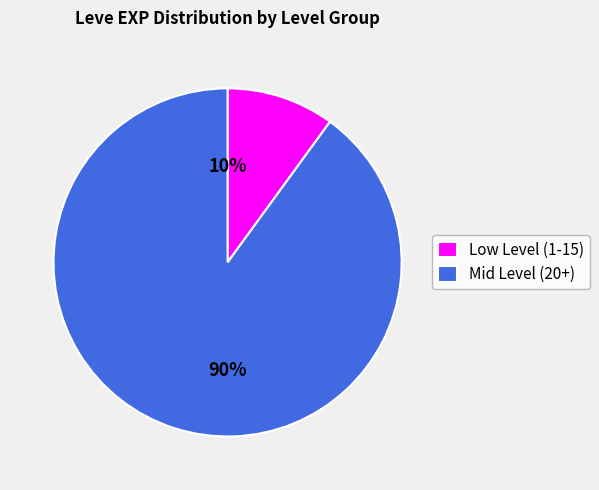

Is it true that Mid Level (20+) is 76% of the pie?

False